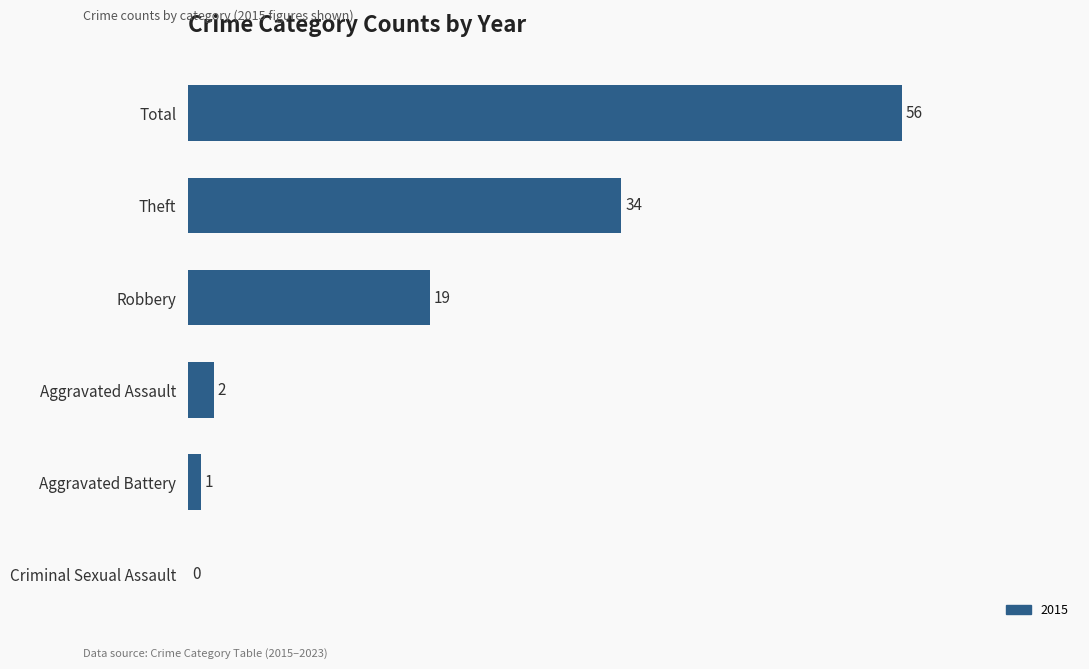

Is it true that the value at Theft is 34?

True